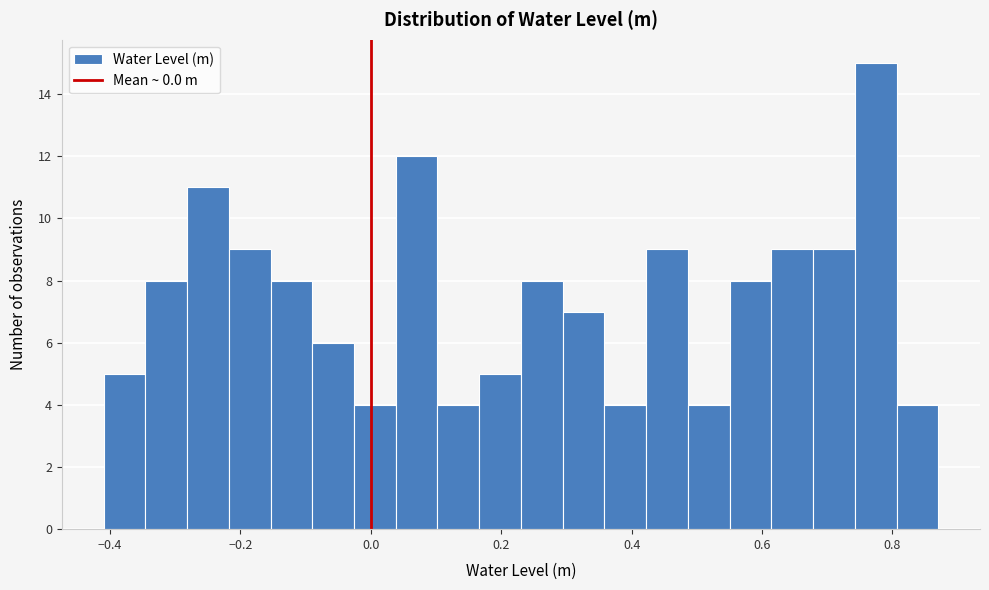

Around what value on the x-axis is the tallest bar? Give the approximate position of its centre, as read against the axis.

0.78